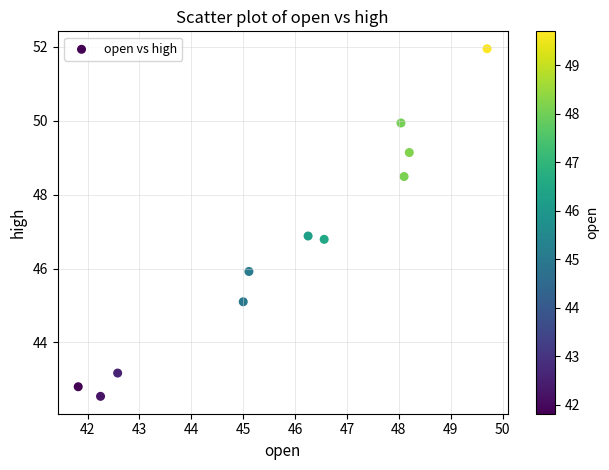

What is the average Y value?

46.6